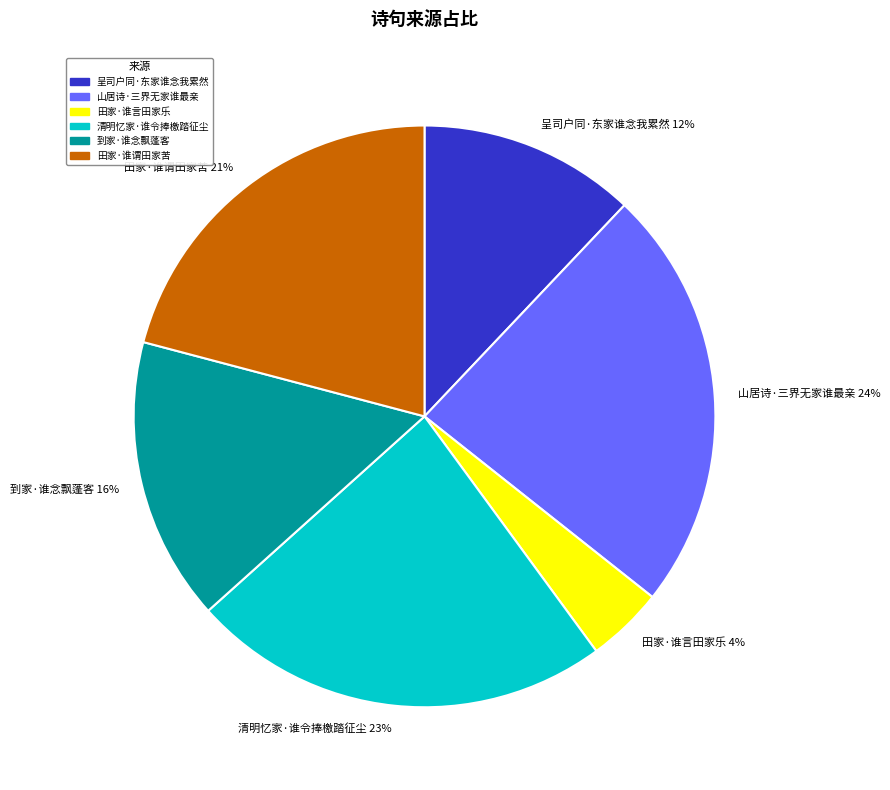

To the nearest percent, what portion does 清明忆家·谁令捧檄踏征尘 23% represent?

23%